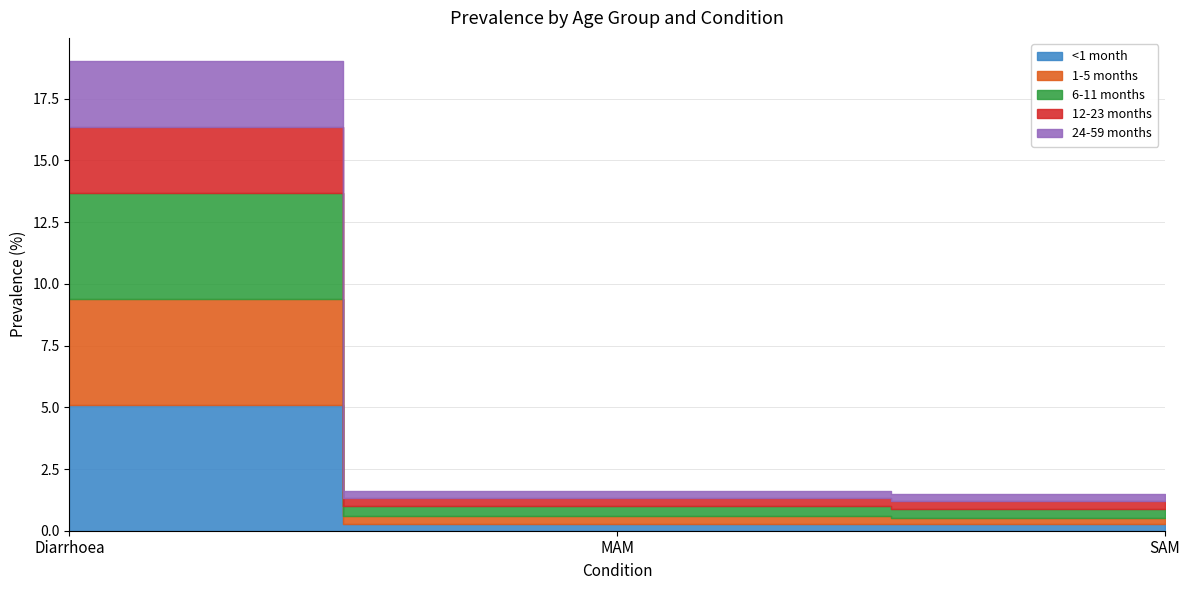

List the labels in order of <1 month value, largest first.

Diarrhoea, MAM, SAM